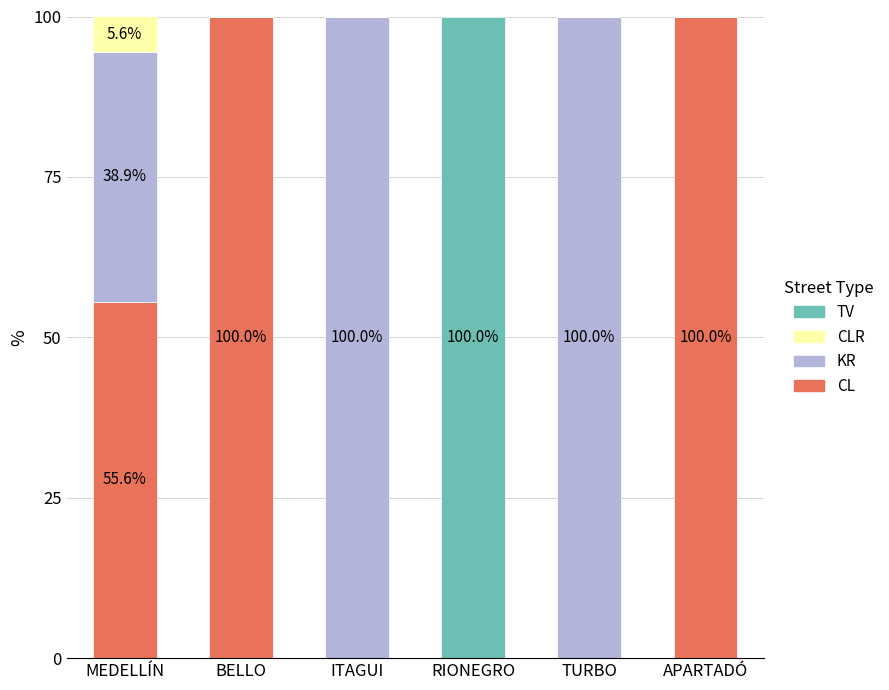

What is the approximate value of CL at BELLO?

100.0